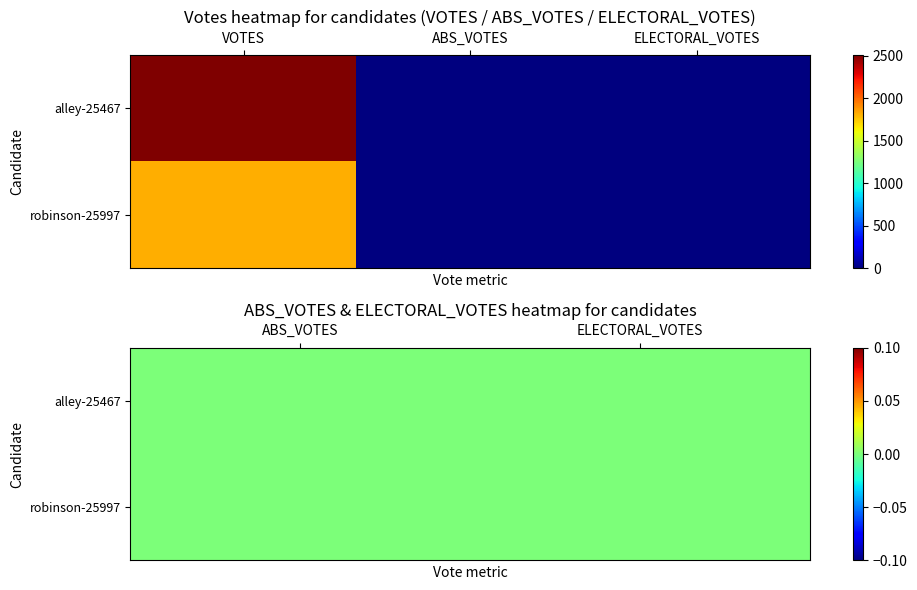

Which series has the largest range (max minus min)?

alley-25467